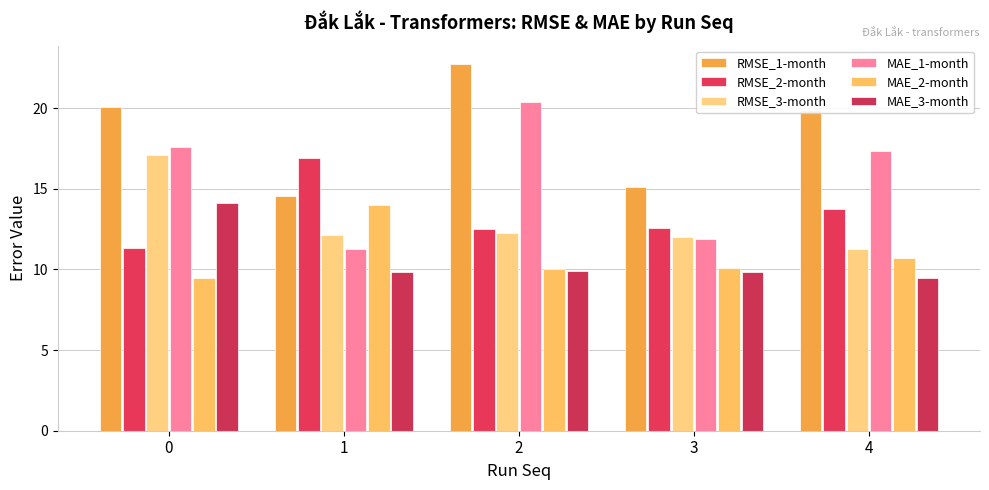

Which series has the widest spread of values?

MAE_1-month